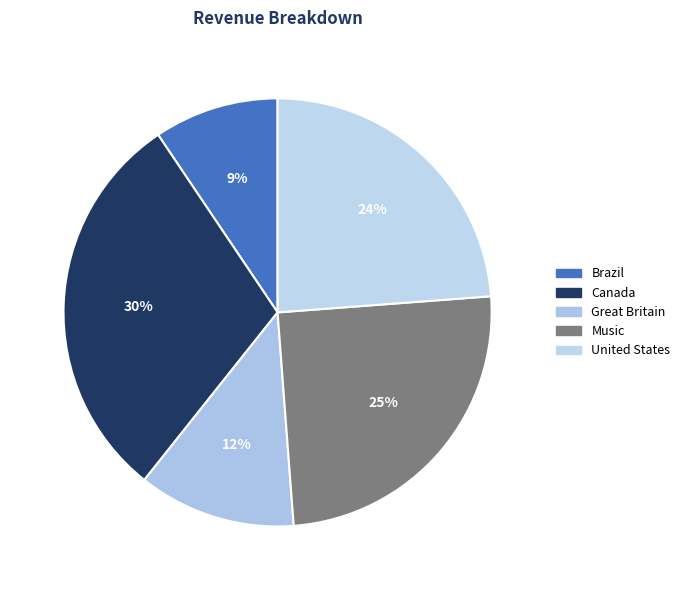

Combined, what portion of the pie is Great Britain and Brazil?

21.3%